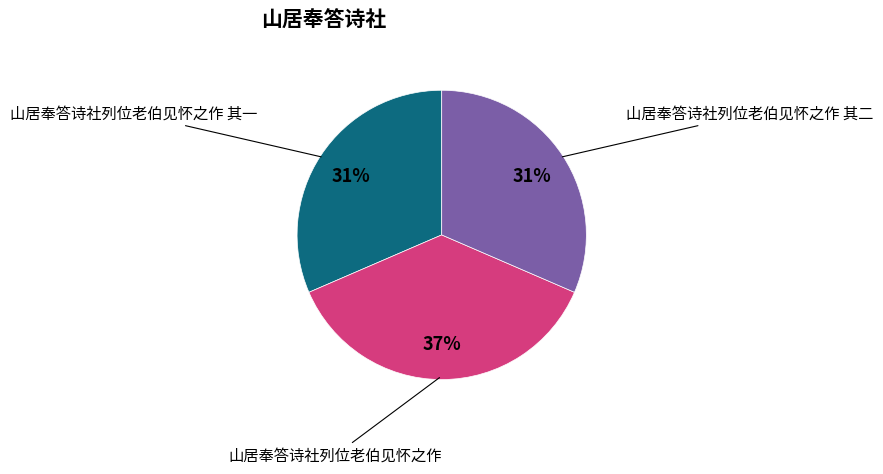

Does any single category account for the majority?

No